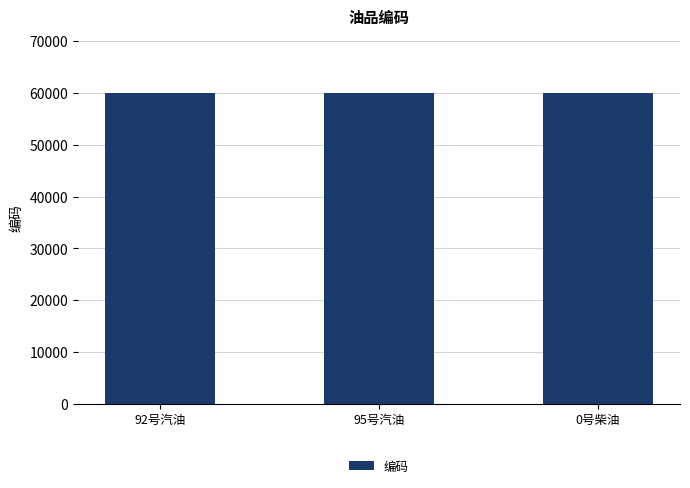

Count the values in the range 60001 to 60003.

3